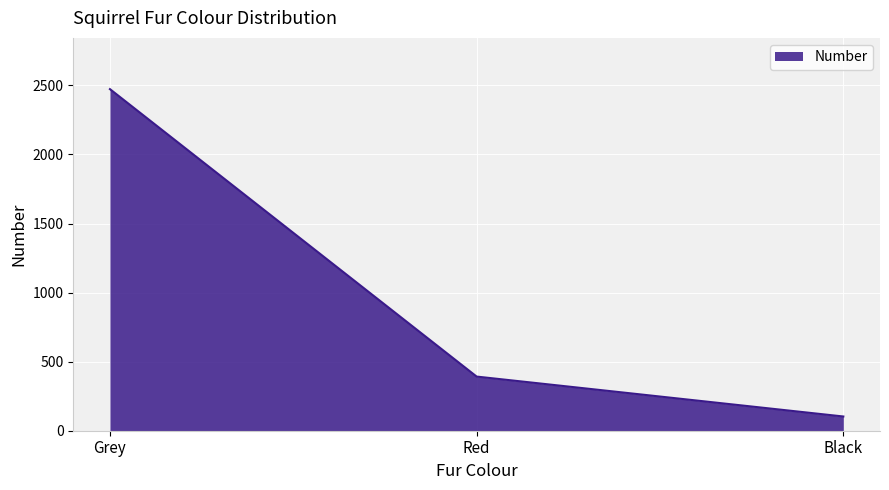

How many values are between 103 and 2473?

3